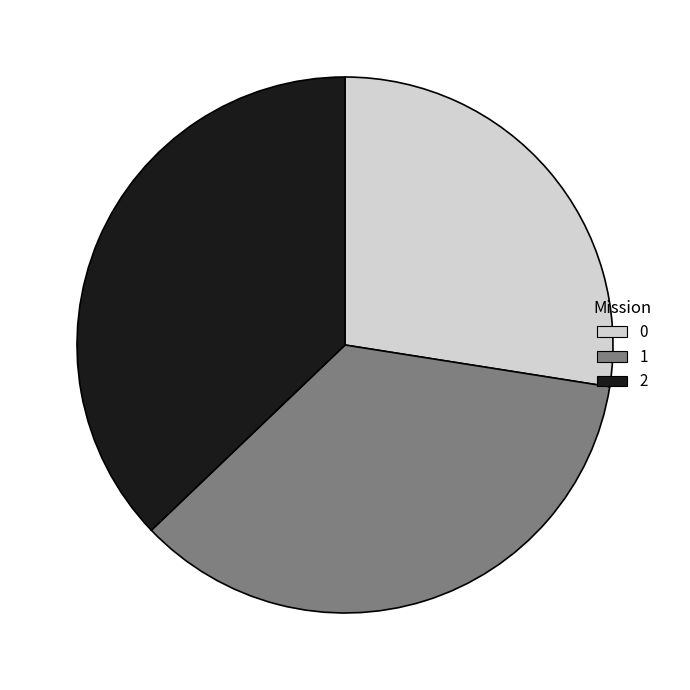

Rank the categories by value from highest to lowest.

2, 1, 0